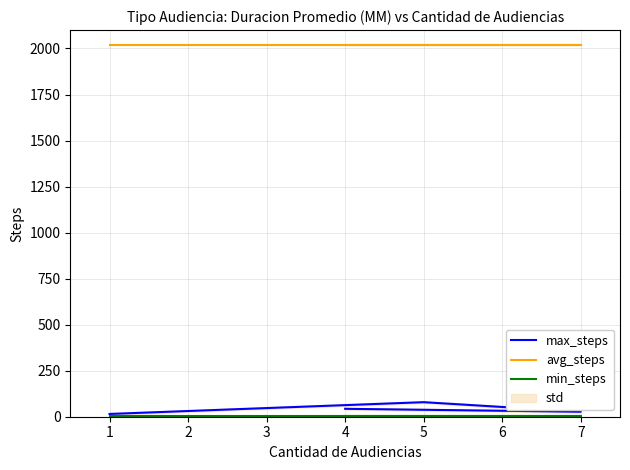

True or false: max_steps has a value of 20 at 4.

False